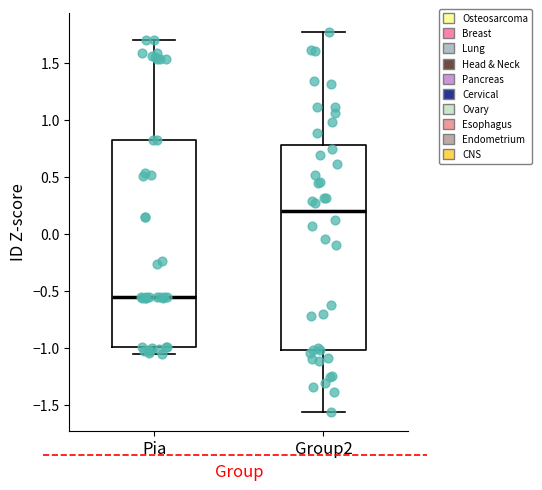

Reading left to right, read every box against the y-axis: the position of its median line, the range the box covers, and the ends of its whiskers. The values are not printed on the chart, so give them approximately, as read against the axis.

Pia: median -0.55, box -1.00 to 0.80, whiskers -1.05 to 1.70
Group2: median 0.20, box -1.00 to 0.80, whiskers -1.55 to 1.80